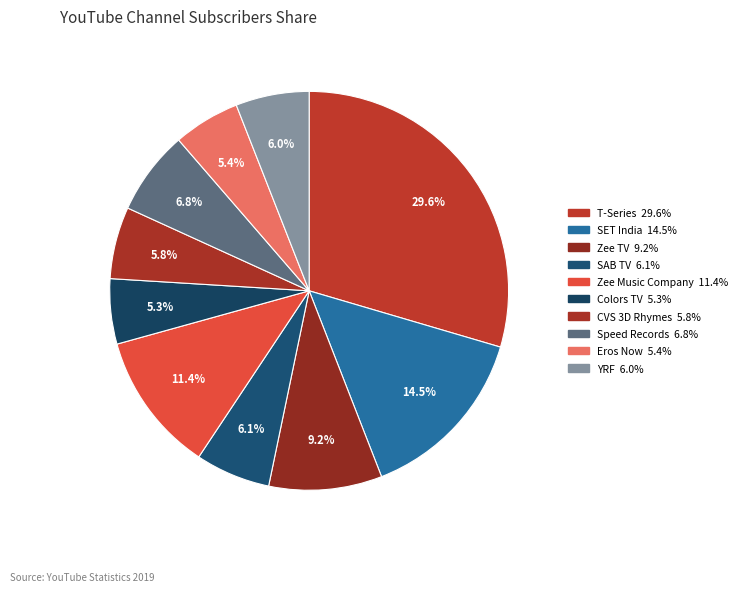

How many slices are in this pie chart?

10